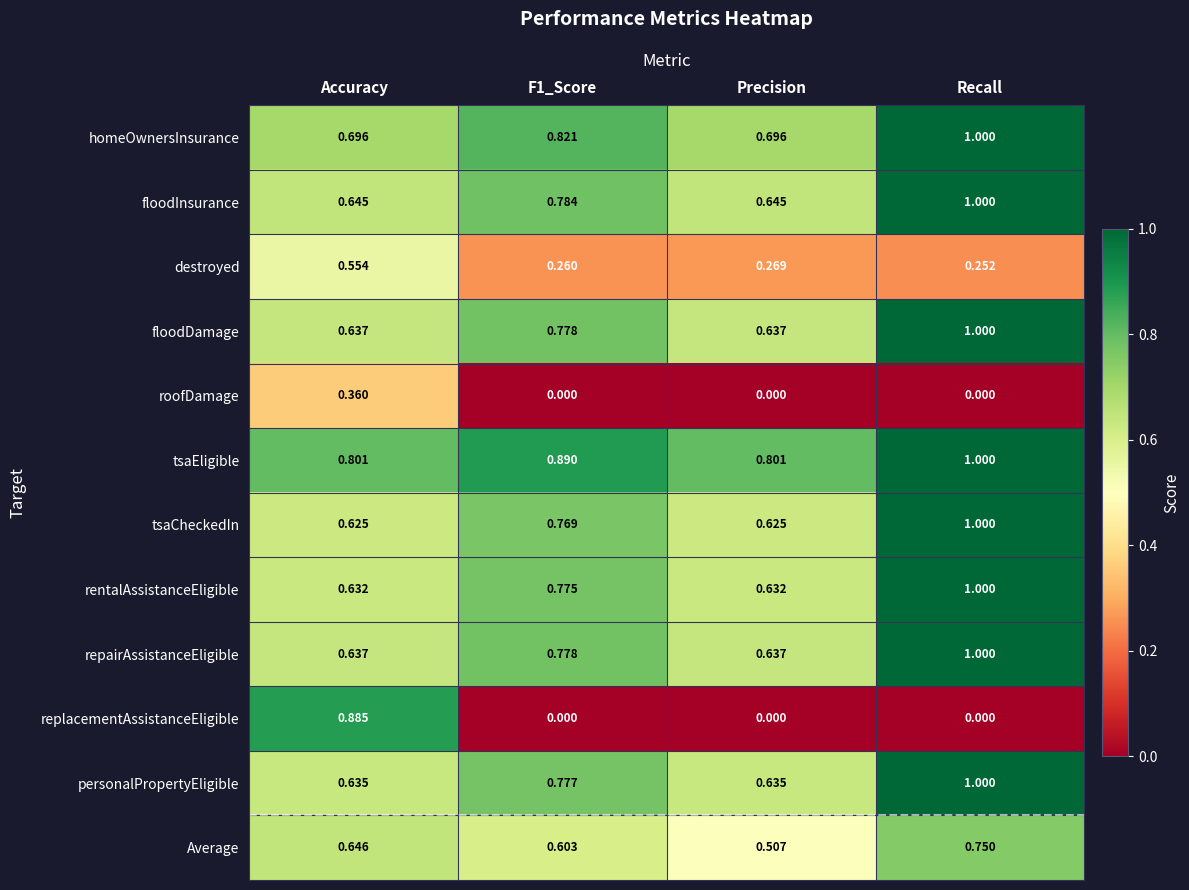

Which series changed the most between Precision and Recall?

tsaCheckedIn